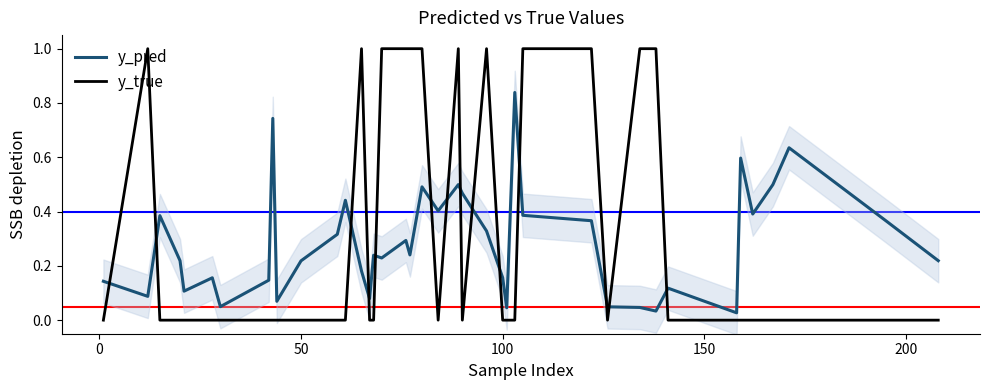

Reading left to right, extract all data points from this chart.

y_pred: 0.1	0.1	0.4	0.2	0.1	0.2	0.0	0.1	0.7	0.1	0.2	0.3	0.4	0.2	0.1	0.2	0.2	0.3	0.2	0.5	0.4	0.5	0.5	0.3	0.2	0.0	0.8	0.4	0.4	0.0	0.0	0.0	0.1	0.0	0.6	0.4	0.5	0.6	0.4	0.2
y_true: 0.0	1.0	0.0	0.0	0.0	0.0	0.0	0.0	0.0	0.0	0.0	0.0	0.0	1.0	0.0	0.0	1.0	1.0	1.0	1.0	0.0	1.0	0.0	1.0	0.0	0.0	0.0	1.0	1.0	0.0	1.0	1.0	0.0	0.0	0.0	0.0	0.0	0.0	0.0	0.0